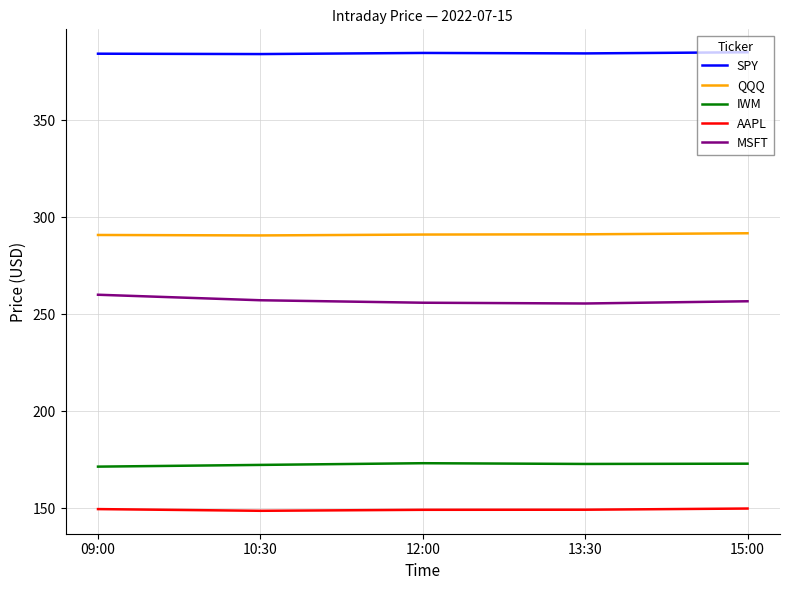

What value does the AAPL series have at 10:30?

148.8